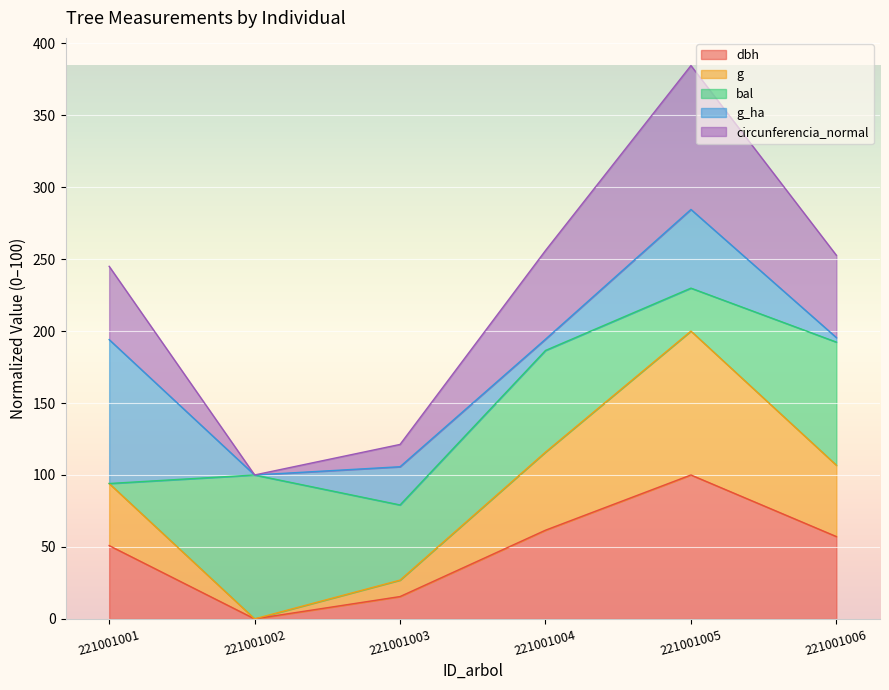

At which category is the sum across all series the highest?

221001005